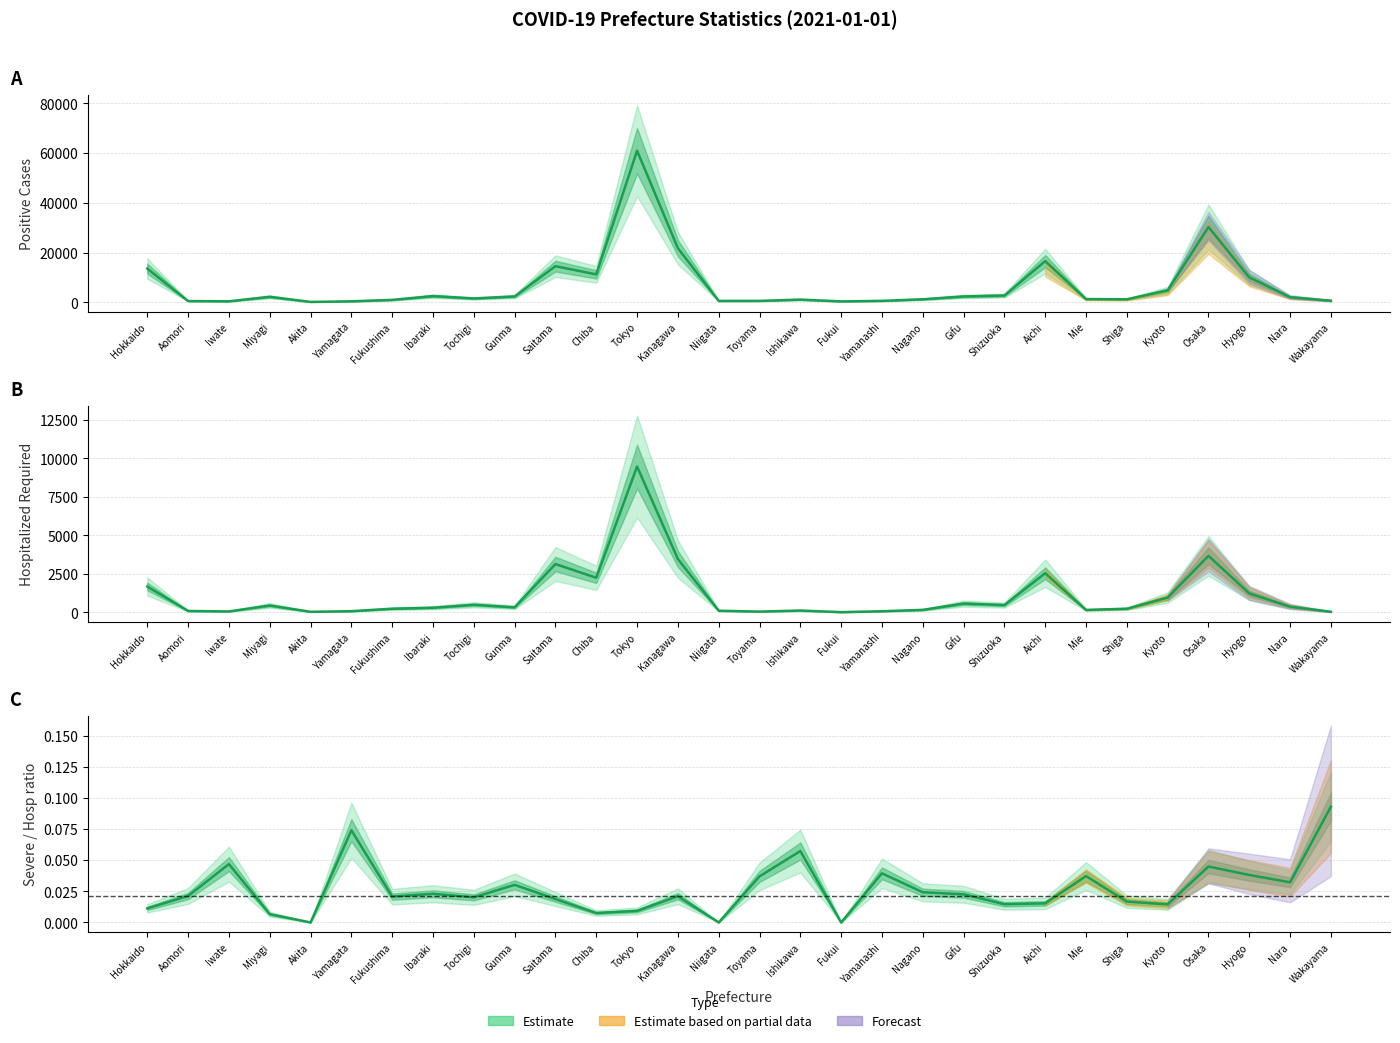

What is the difference between the Positive values at Saitama and Miyagi?

12321.0